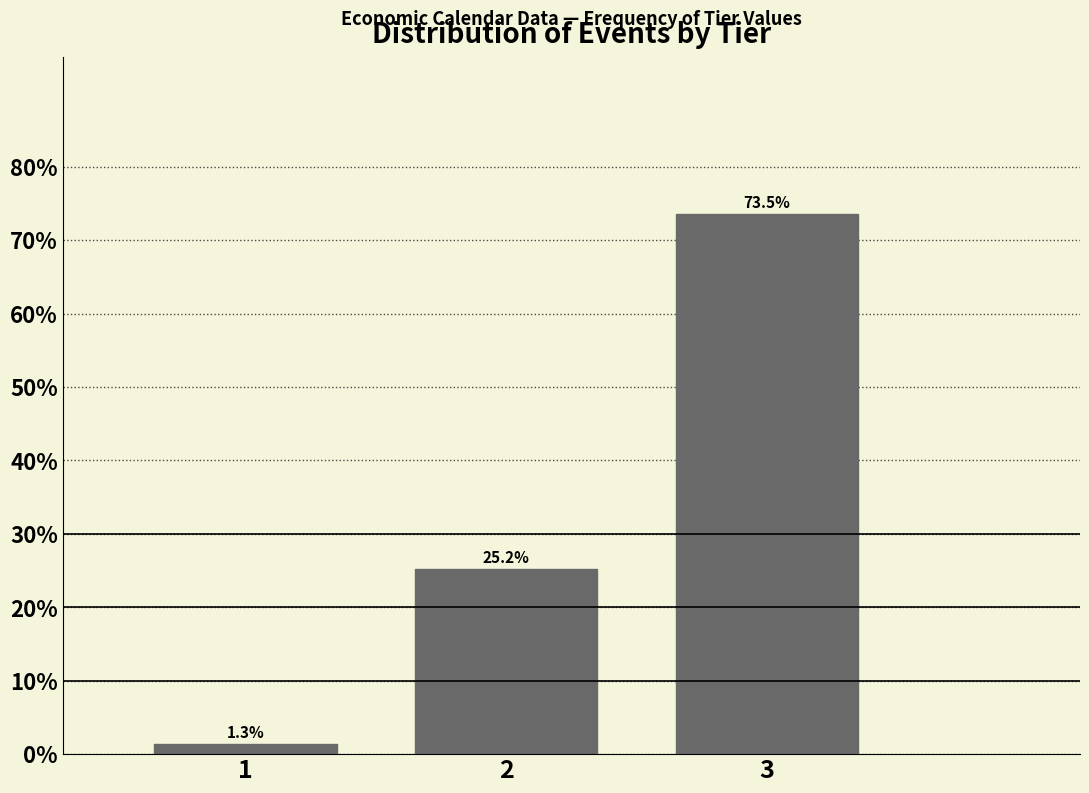

Reading left to right, transcribe all the data shown in this chart.

1=1.3	2=25.2	3=73.5